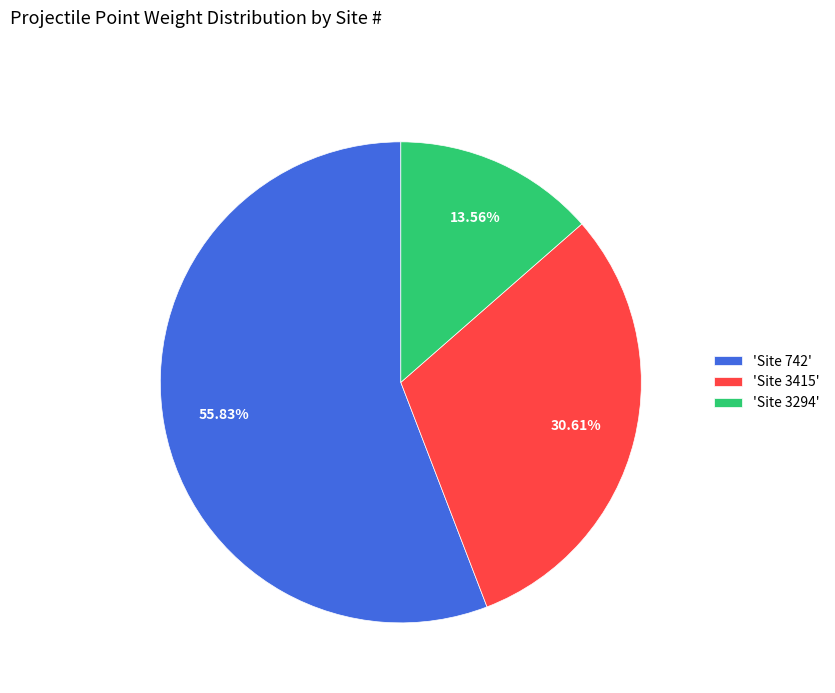

What is the largest slice in the pie chart?

'Site 742'